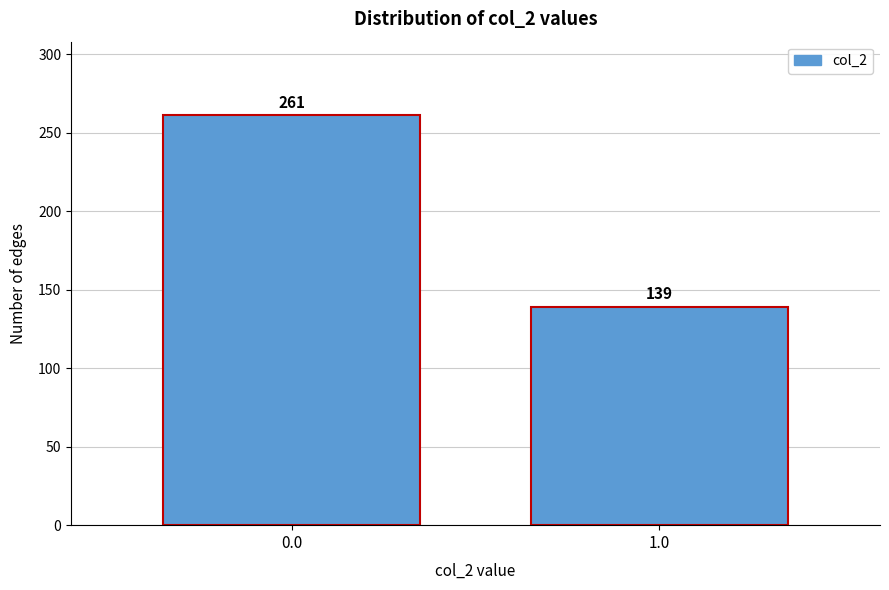

Reading left to right, what are all the values shown in this chart?

0.0=261	1.0=139